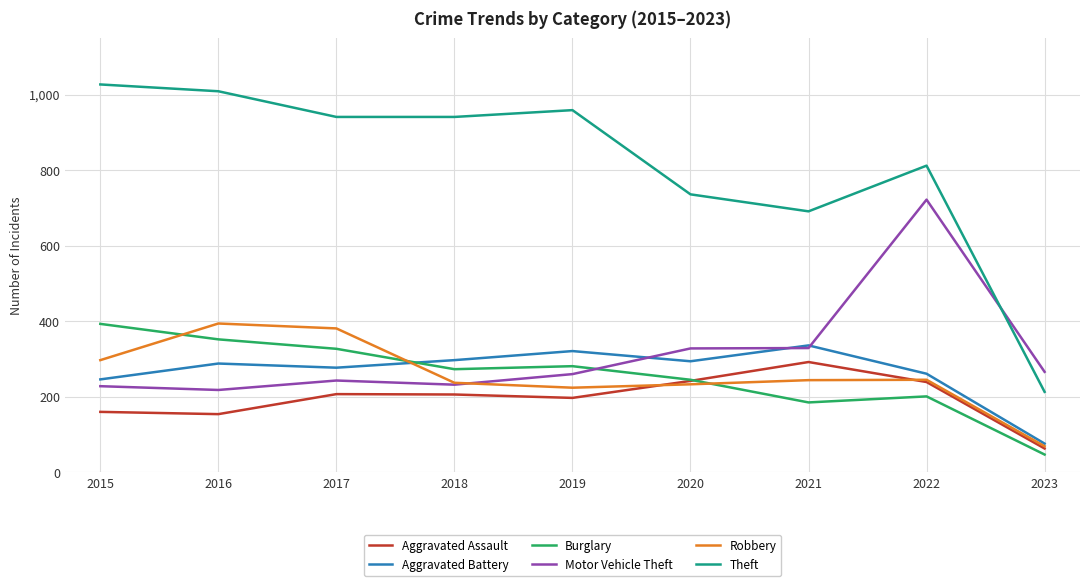

Where is the first local minimum for Aggravated Battery?

2017